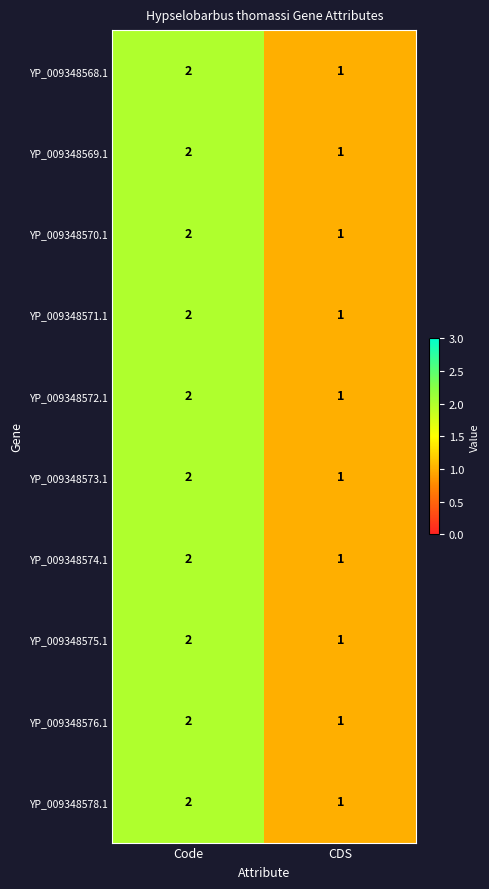

Reading left to right, list all the values displayed in this chart.

YP_009348568.1: Code=2	CDS=1
YP_009348569.1: Code=2	CDS=1
YP_009348570.1: Code=2	CDS=1
YP_009348571.1: Code=2	CDS=1
YP_009348572.1: Code=2	CDS=1
YP_009348573.1: Code=2	CDS=1
YP_009348574.1: Code=2	CDS=1
YP_009348575.1: Code=2	CDS=1
YP_009348576.1: Code=2	CDS=1
YP_009348578.1: Code=2	CDS=1